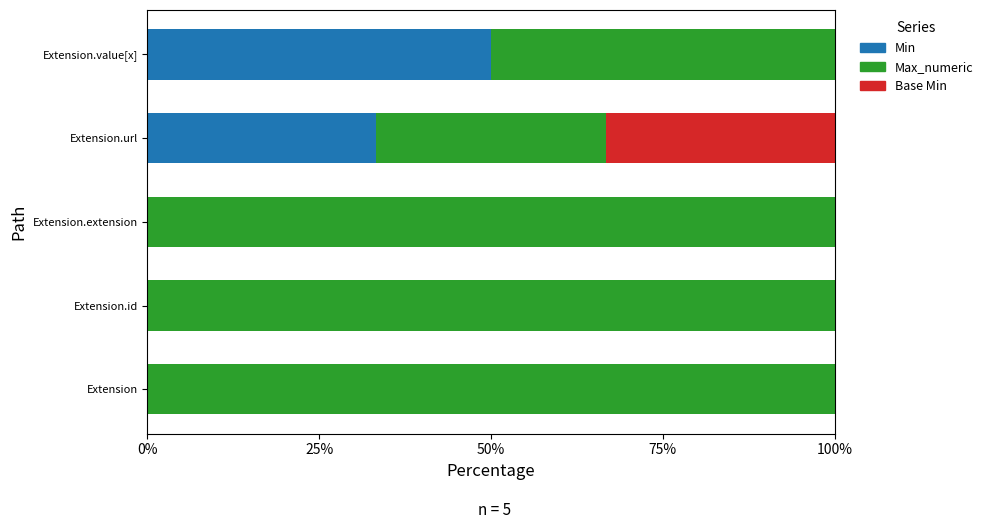

True or false: Min has a value of 0.0 at Extension.extension.

True